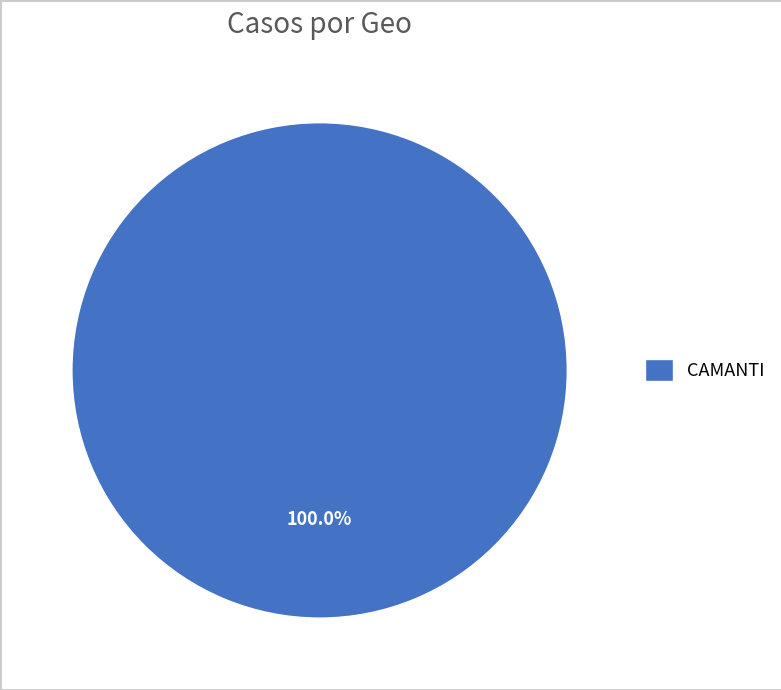

Which slice represents more than half of the pie?

CAMANTI